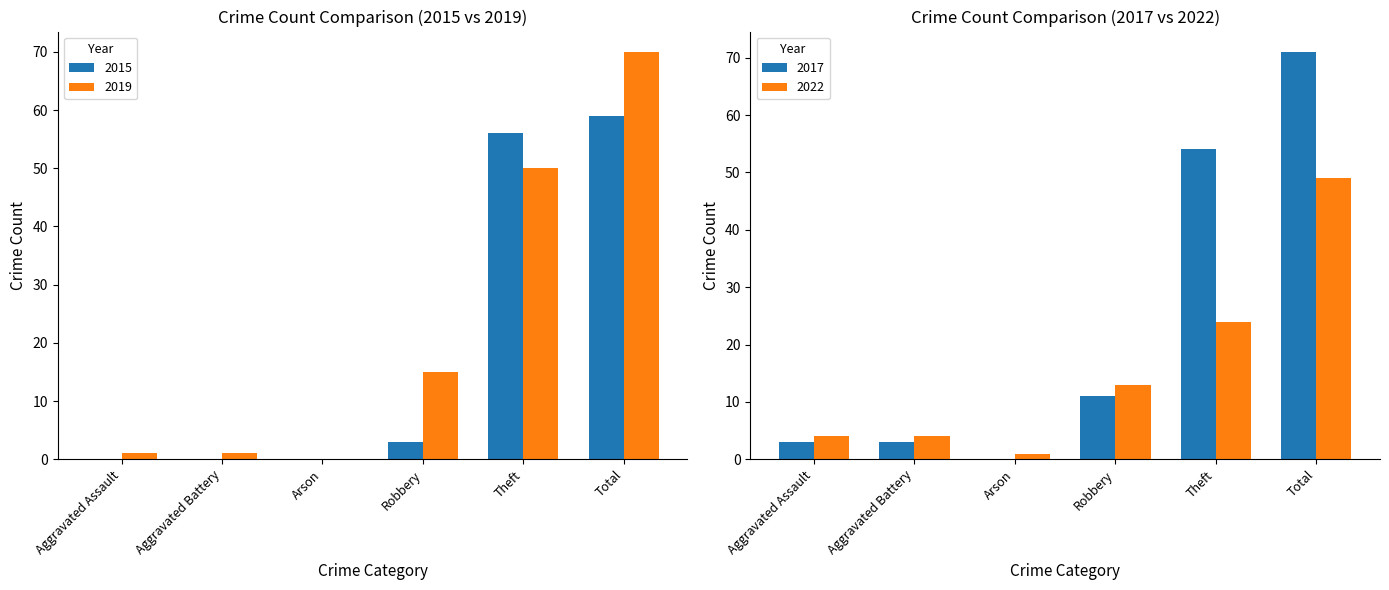

Between Aggravated Assault and Arson, which series saw the biggest shift?

2019